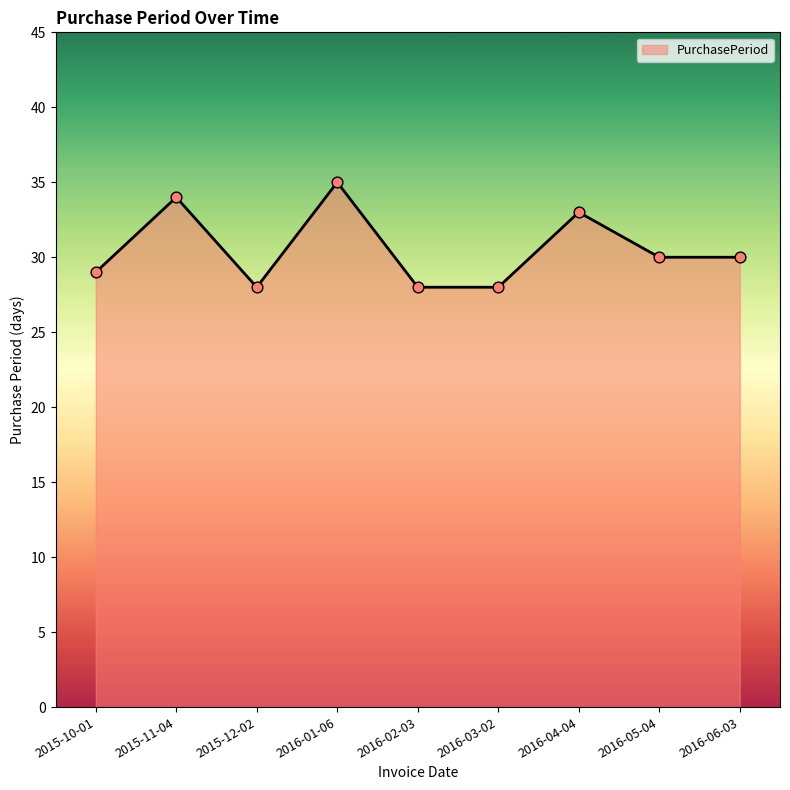

Between 2016-04-04 and 2016-01-06, which is larger?

2016-01-06